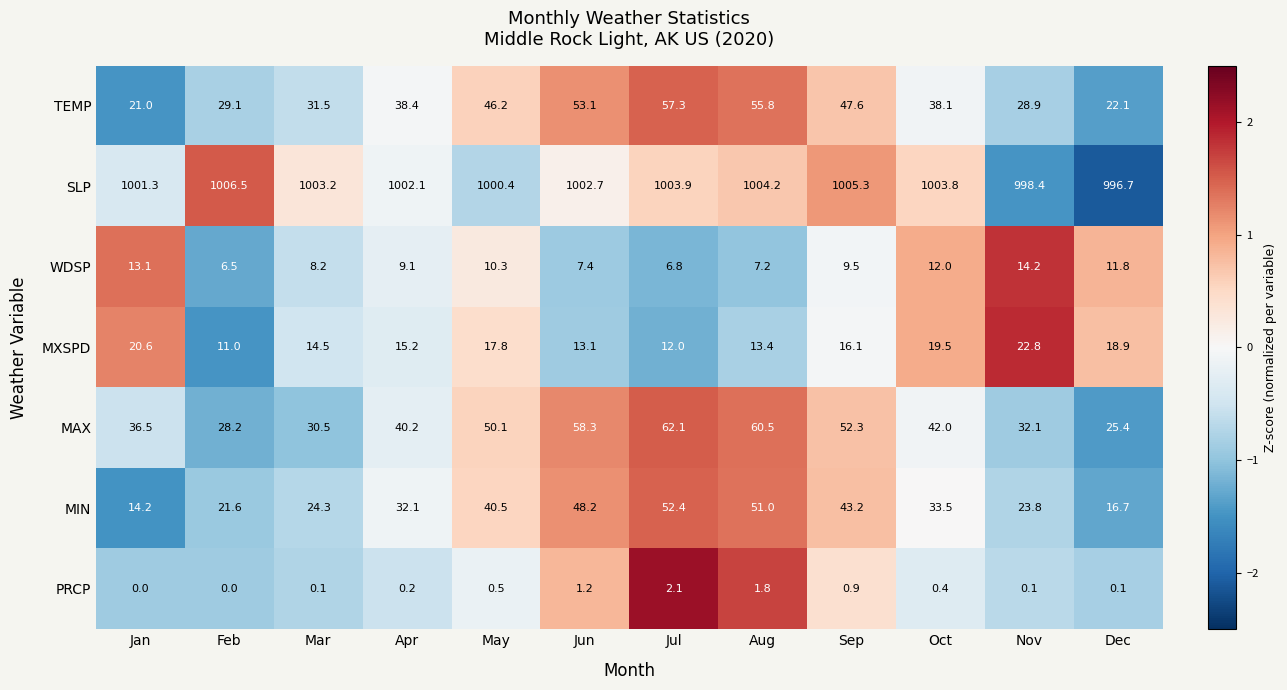

Read the MXSPD value at Mar.

14.5